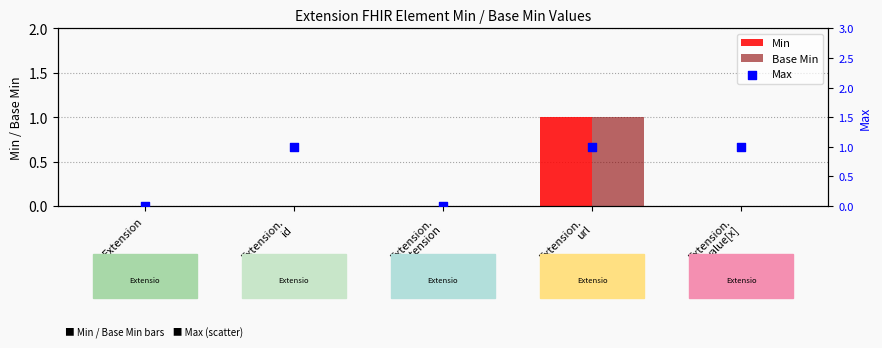

Which series has the largest Y range (max minus min)?

Min